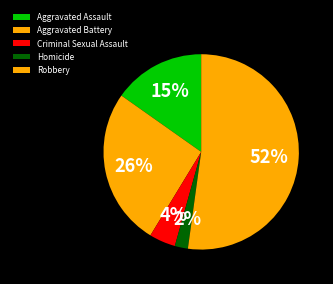

To the nearest percent, what is the average slice percentage?

20%